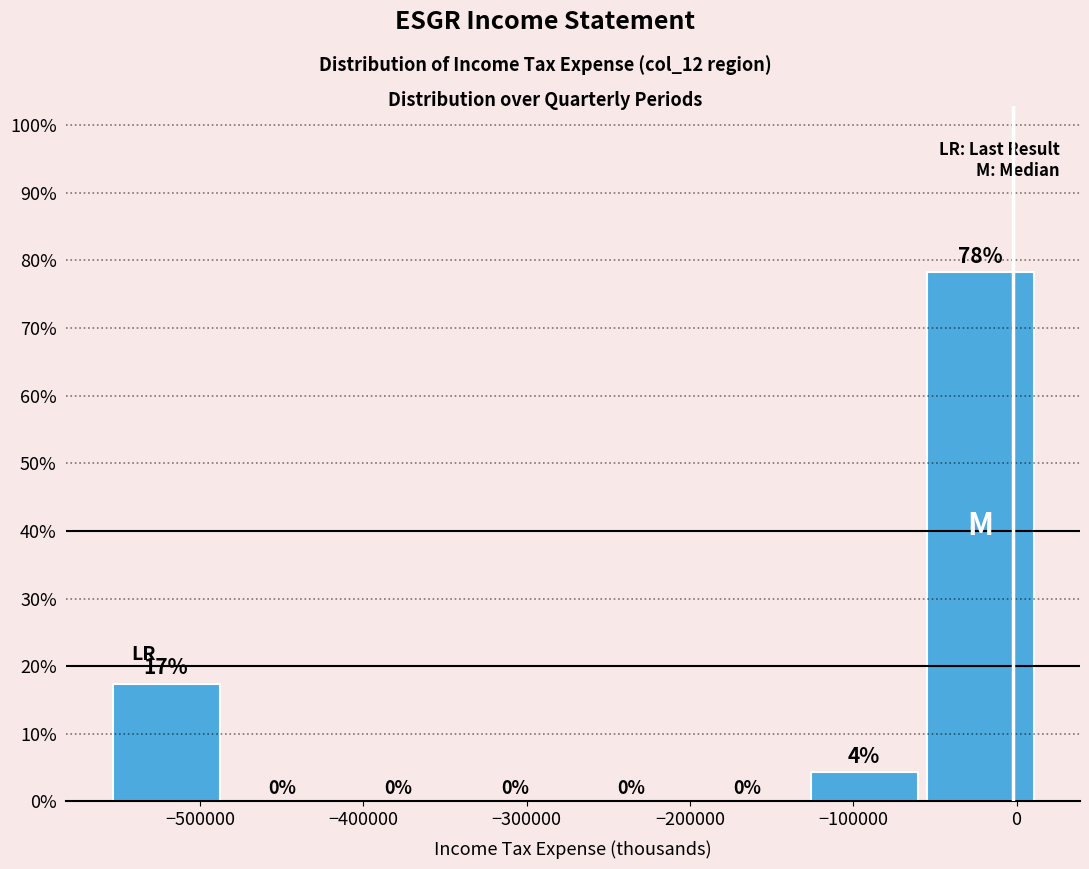

Which range on the x-axis has the tallest bar?

-60000 to 10000